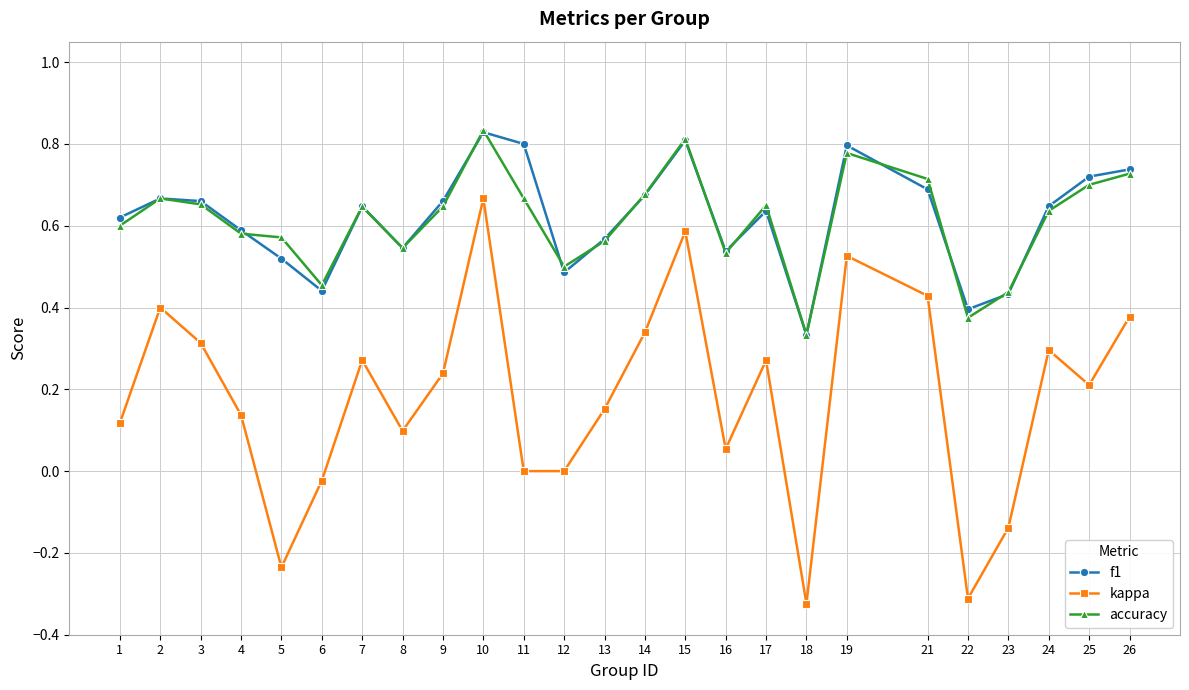

True or false: accuracy and f1 intersect in this chart.

True